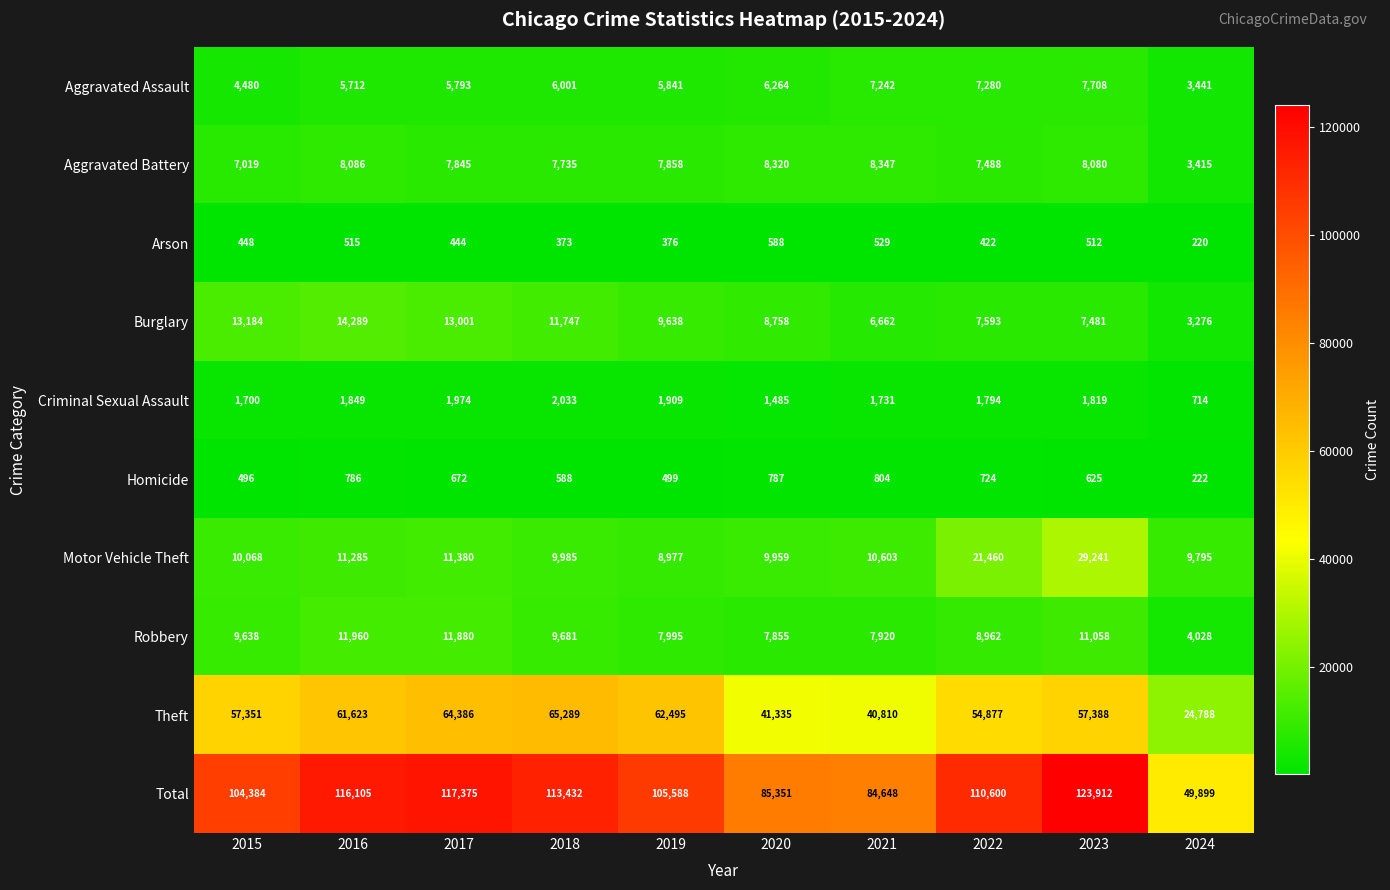

What is the sum of all Motor Vehicle Theft values?

132753